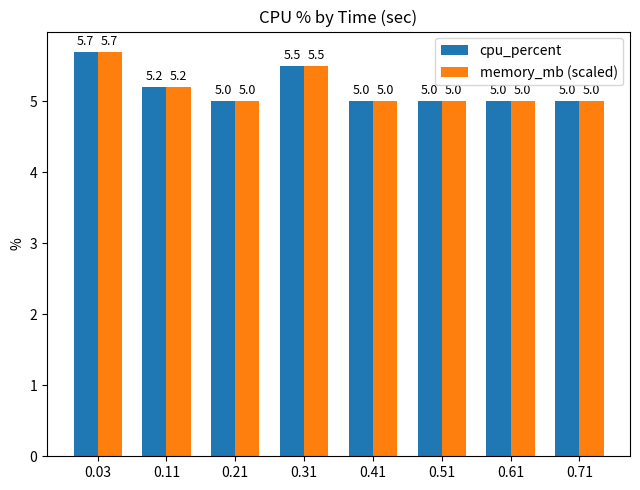

Reading right to left, list all the values displayed in this chart.

cpu_percent: 5.0	5.0	5.0	5.0	5.5	5.0	5.2	5.7
memory_mb (scaled): 5.0	5.0	5.0	5.0	5.5	5.0	5.2	5.7